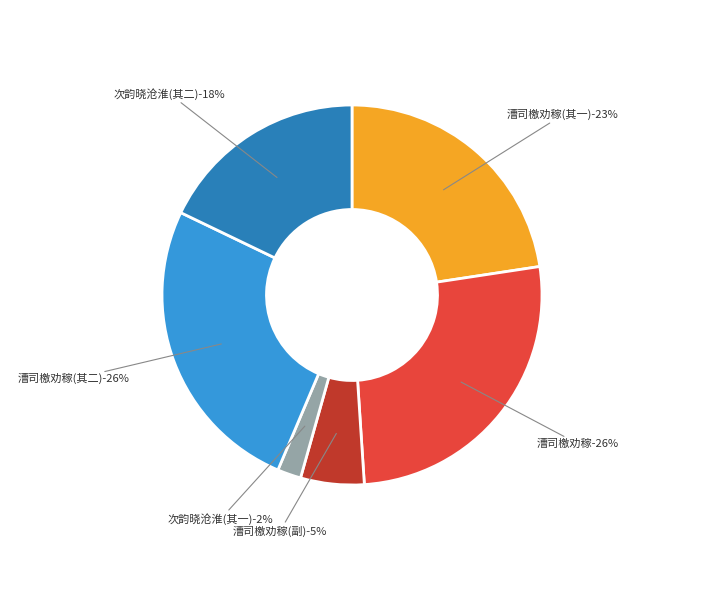

What percentage is the 次韵晓沧淮徐海水荒奉檄劝赈之作 slice, to the nearest percent?

2%